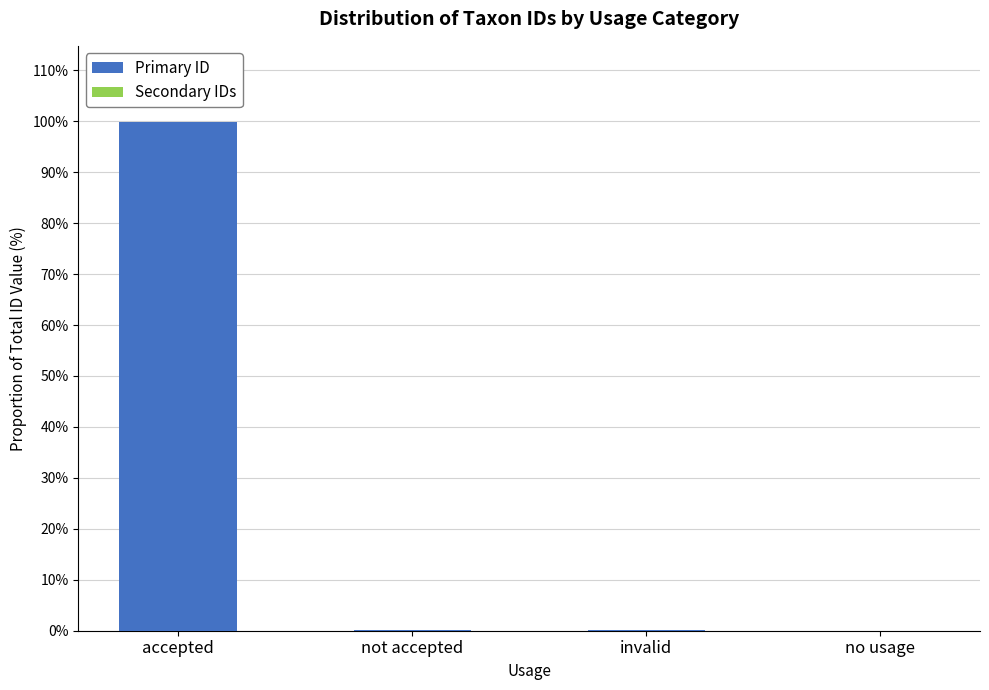

The value of Primary ID at accepted is 173.5. True or false?

False